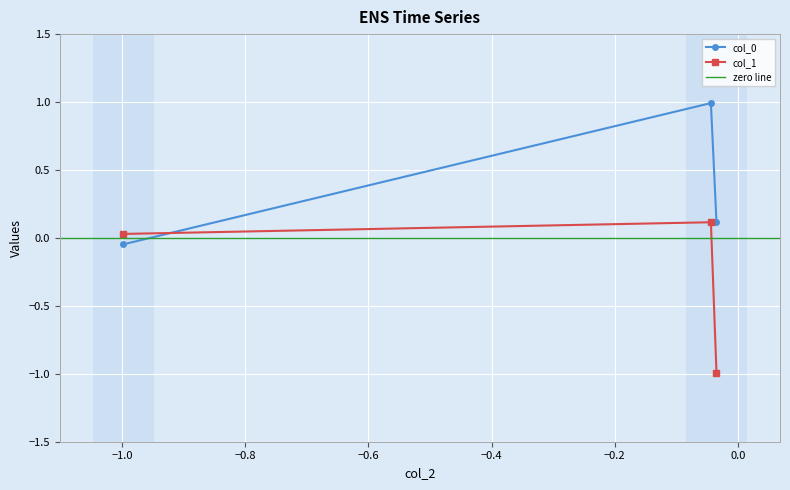

The value of col_0 at −1.0 is 1.3. True or false?

False